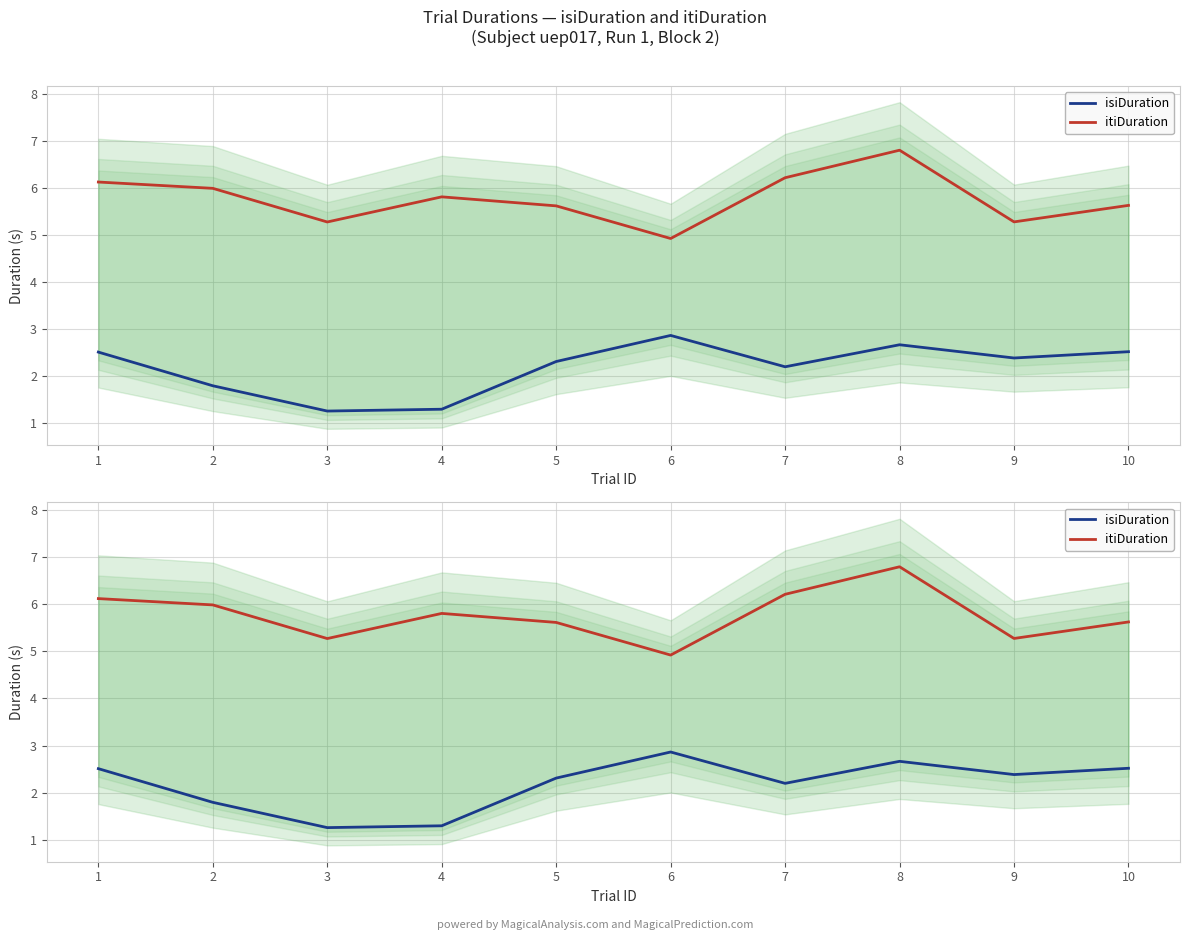

Which series has the largest total across all categories?

itiDuration